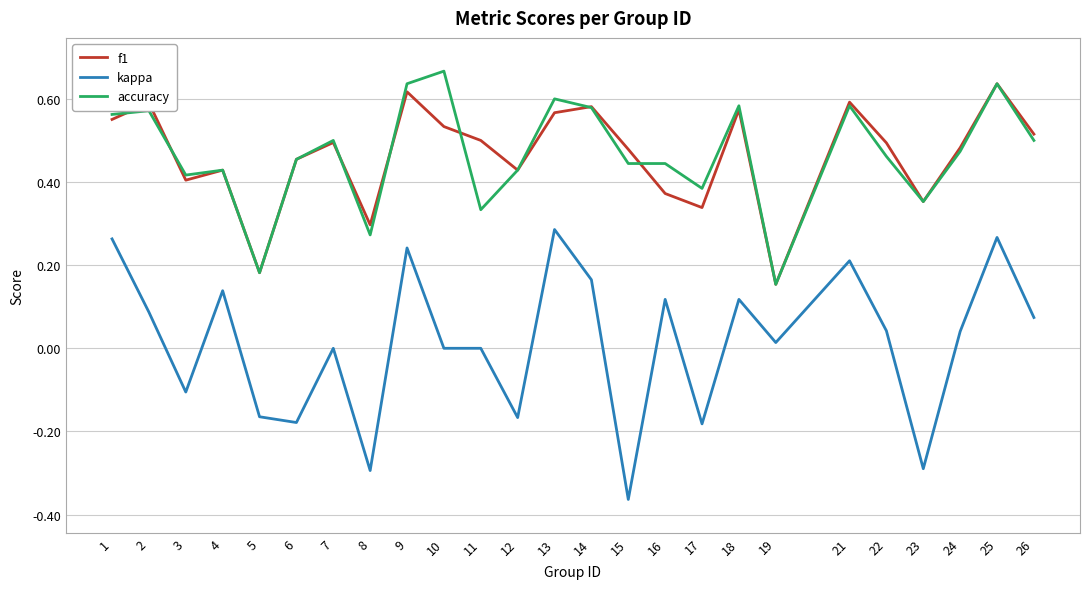

True or false: kappa and f1 cross at least once.

False